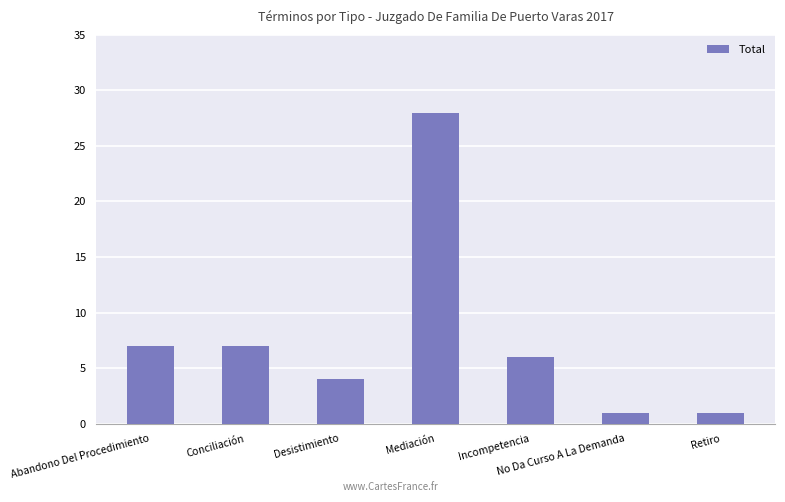

How many distinct data groups are displayed?

1